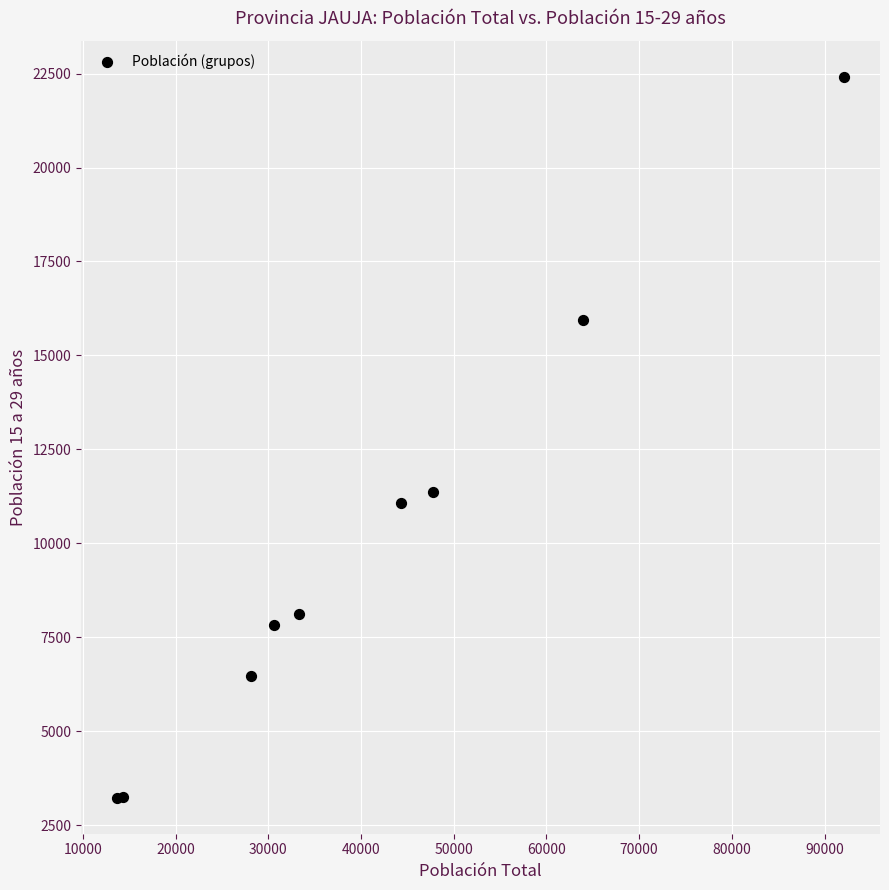

What Y value in the scatter plot is closest to 12823?

11355